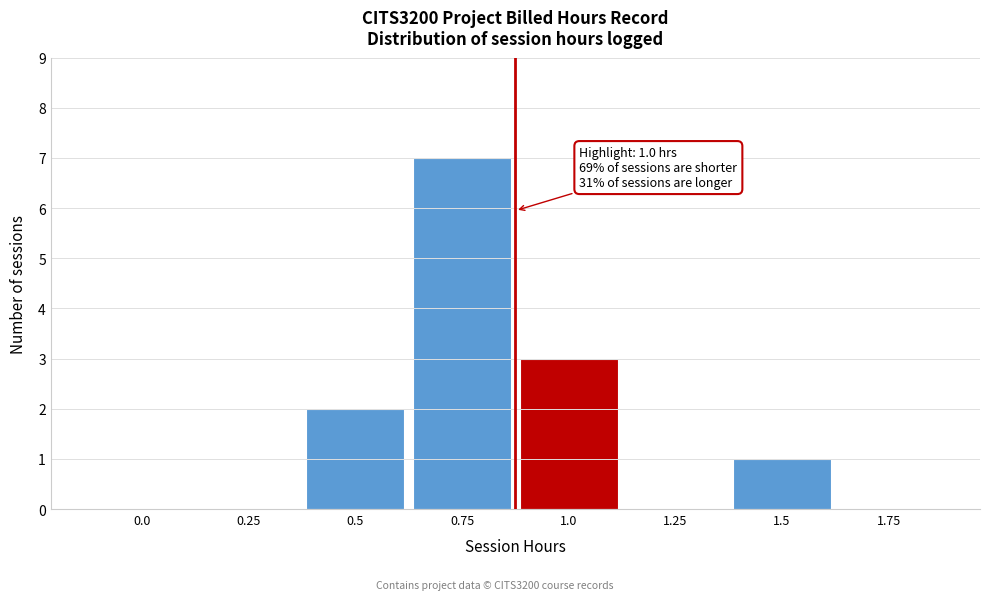

Reading right to left, extract all data points from this chart.

1.75=0	1.5=1	1.25=0	1.0=3	0.75=7	0.5=2	0.25=0	0.0=0